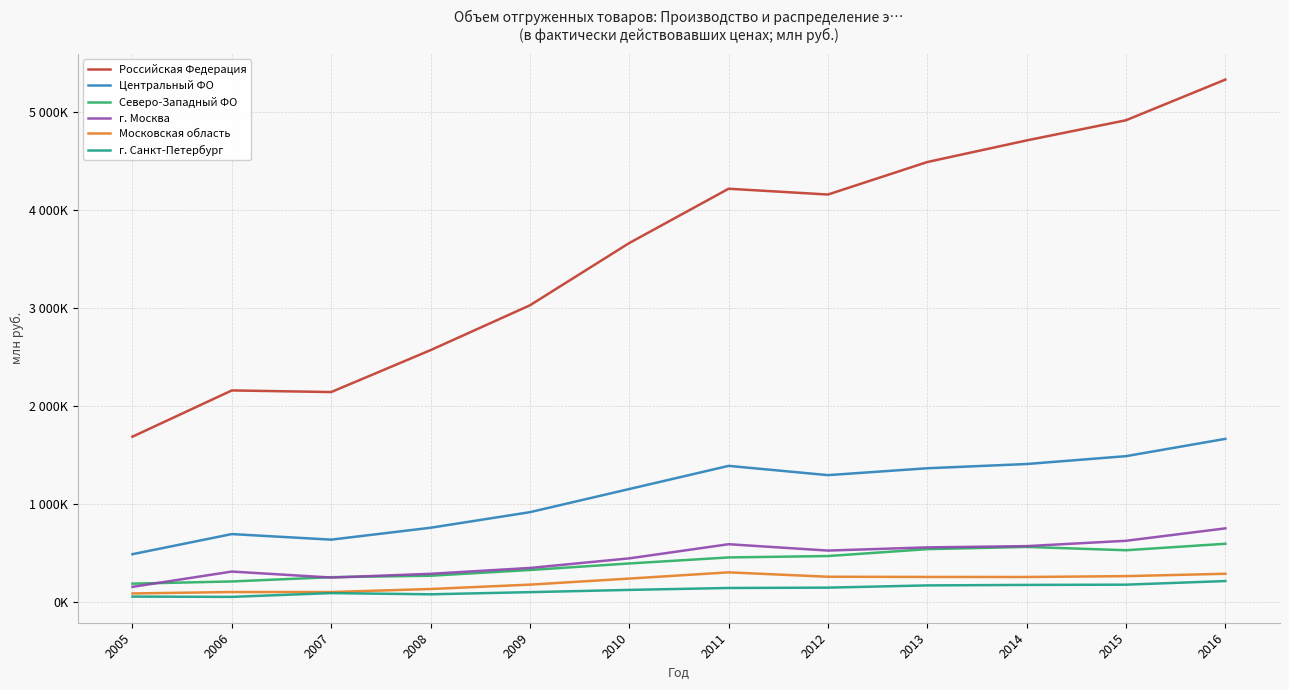

What are all the series names shown in the legend?

Российская Федерация, Центральный ФО, Северо-Западный ФО, г. Москва, Московская область, г. Санкт-Петербург